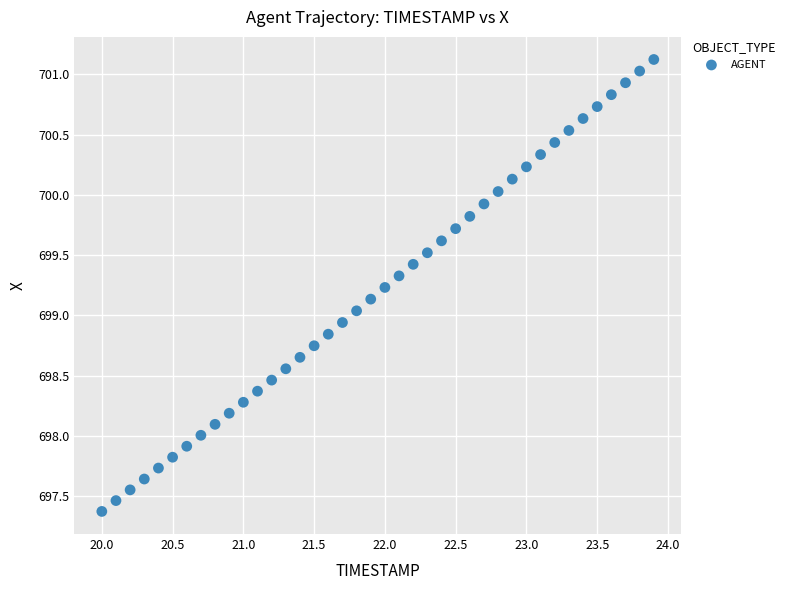

What is the range of X values (max minus min)?

3.9